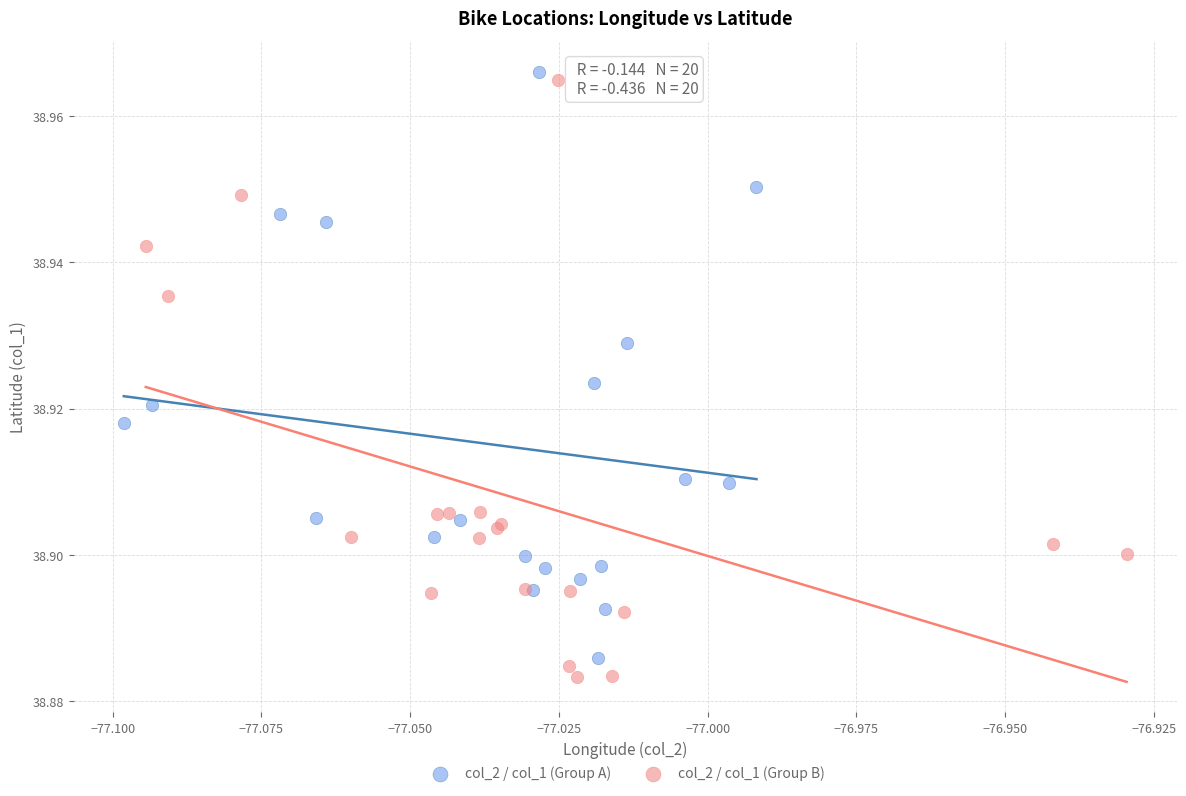

Which series contains the highest Y value?

col_2 / col_1 (Group A)